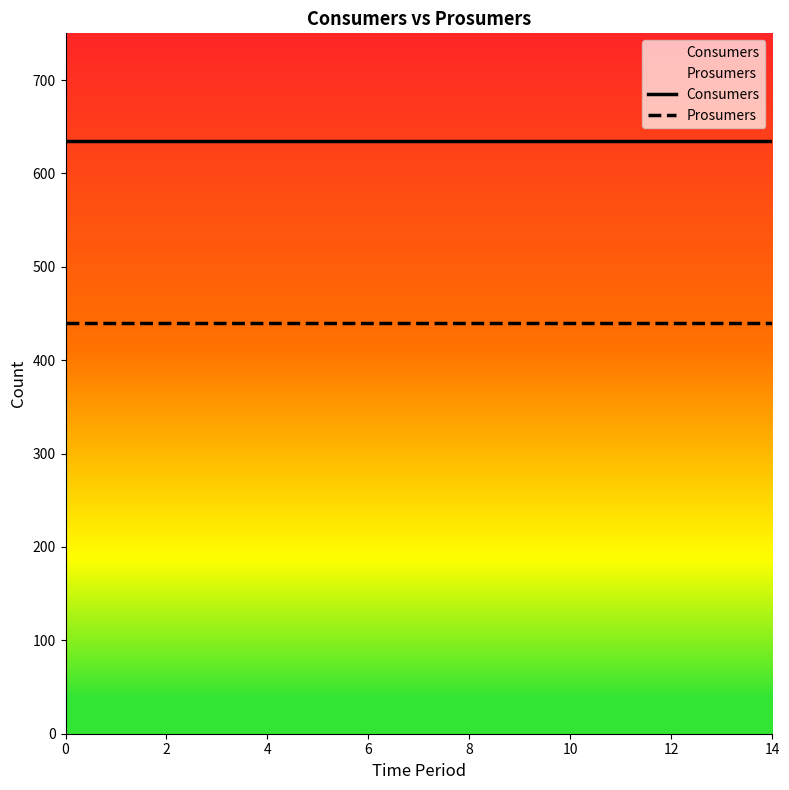

True or false: Prosumers has more than 2 interior local peaks.

False